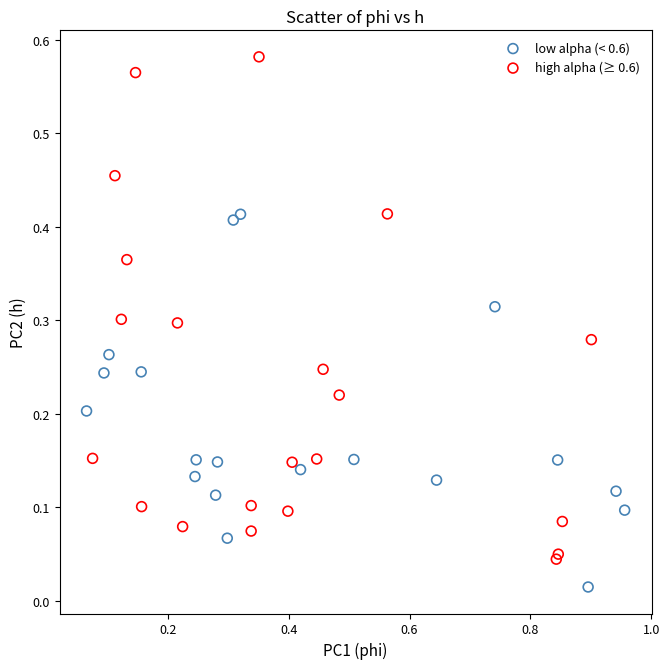

Which series reaches the minimum Y coordinate?

low alpha (< 0.6)